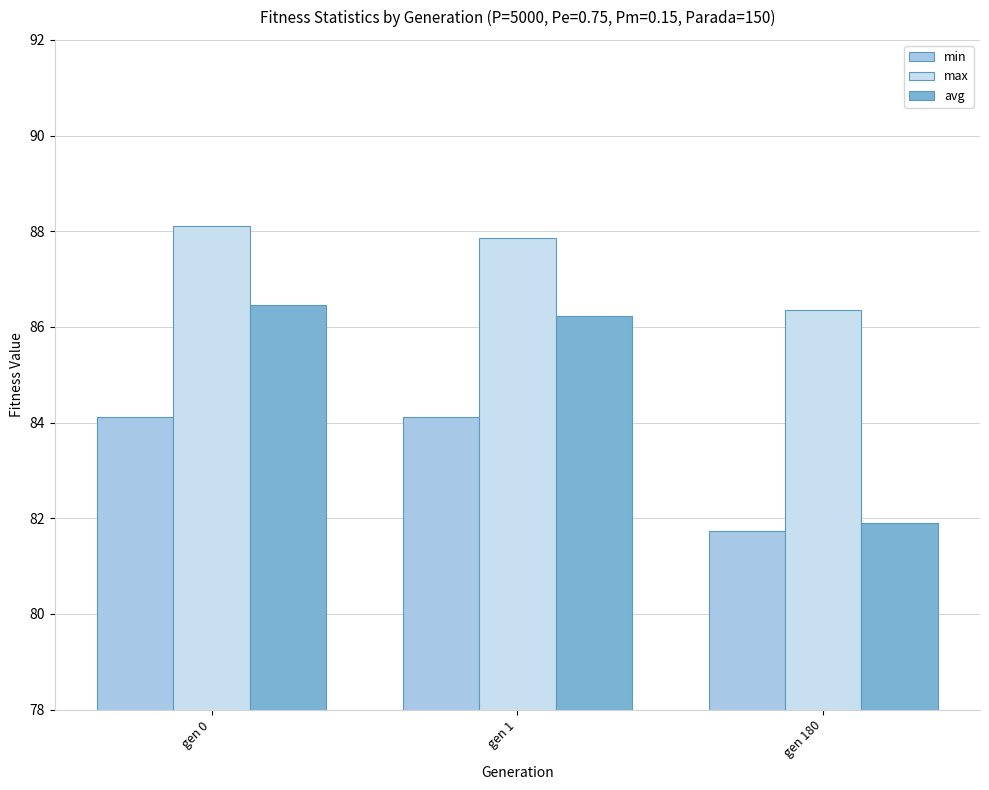

Reading right to left, what are all the values shown in this chart?

min: 81.7	84.1	84.1
max: 86.4	87.9	88.1
avg: 81.9	86.2	86.5